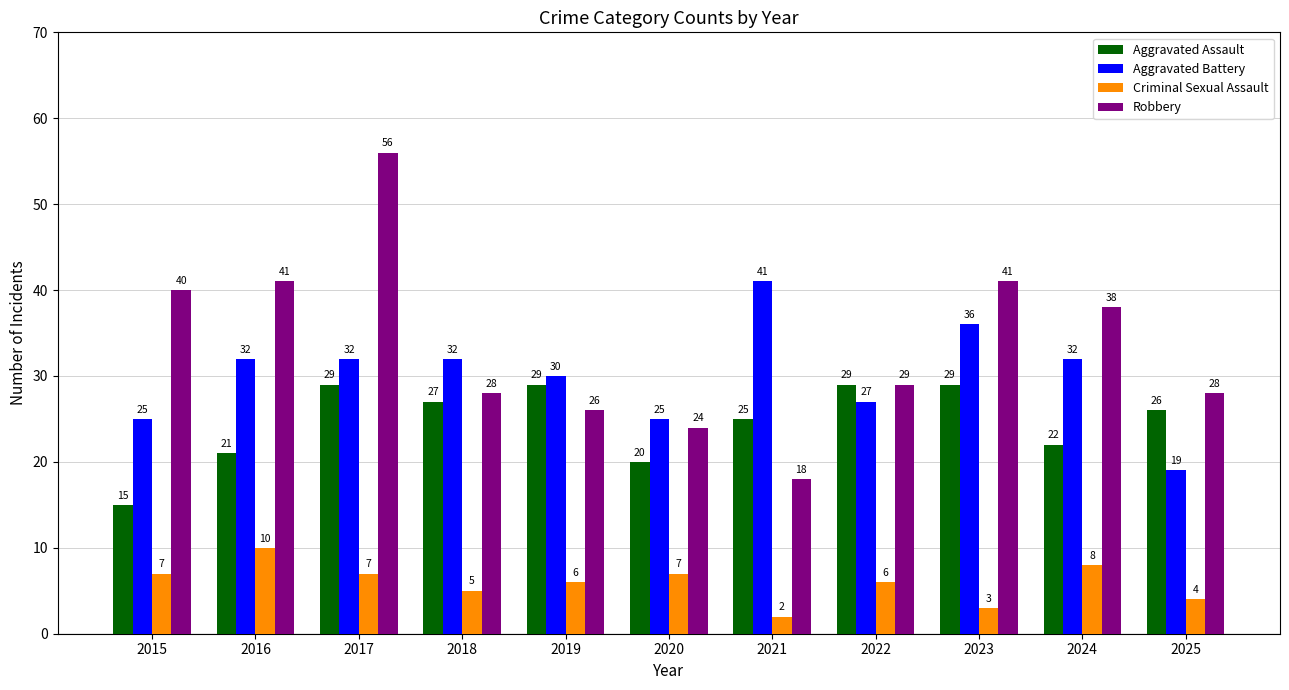

At which category is the sum across all series the highest?

2017